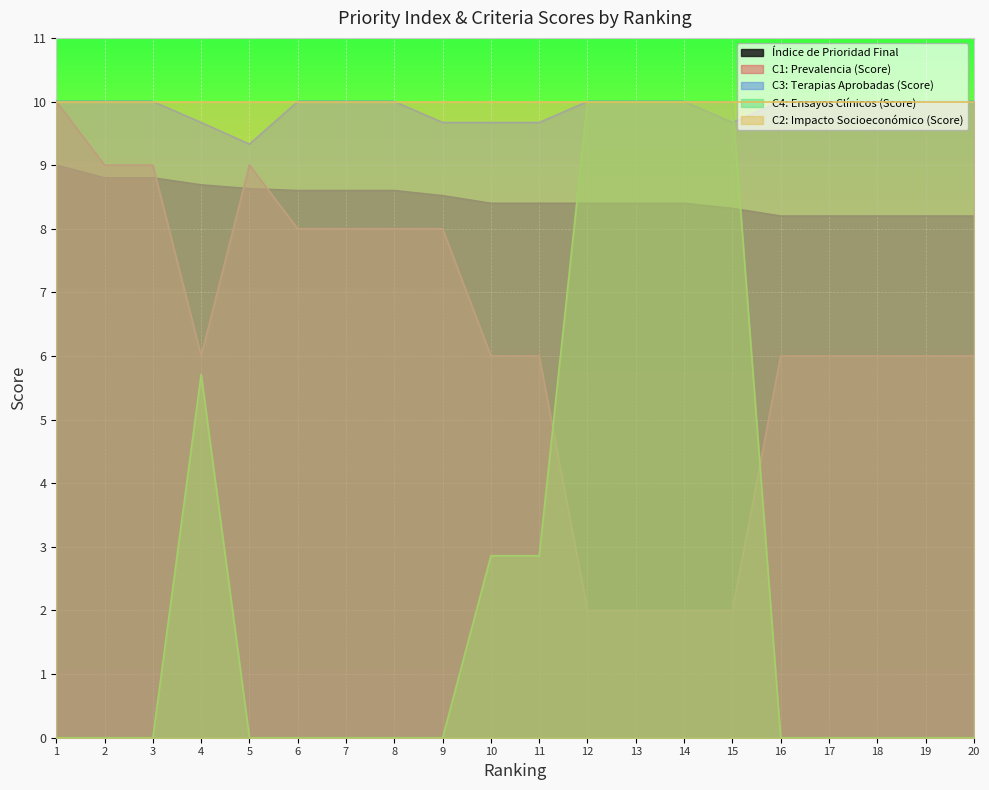

True or false: C4: Ensayos Clínicos (Score) and C1: Prevalencia (Score) intersect in this chart.

True